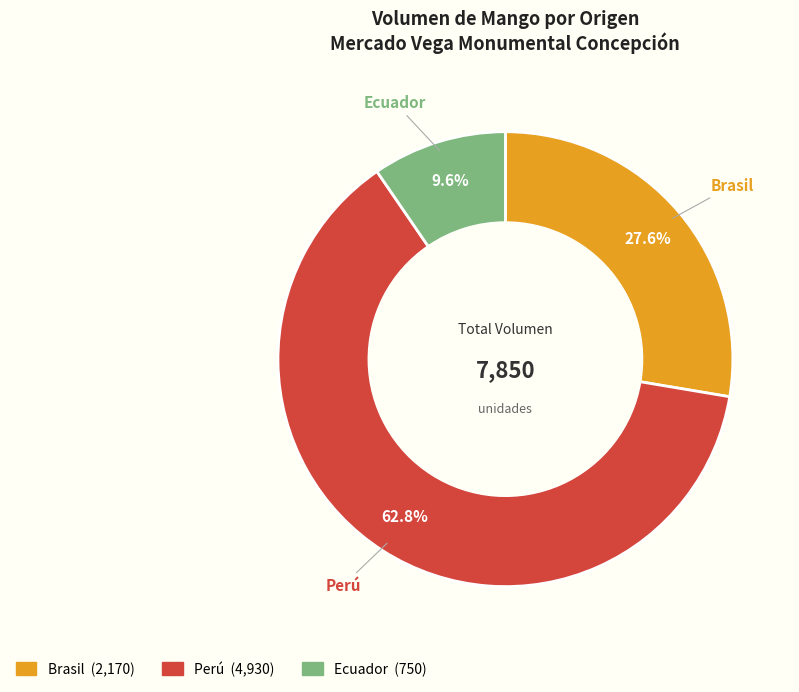

Is there a majority slice in this chart?

Yes